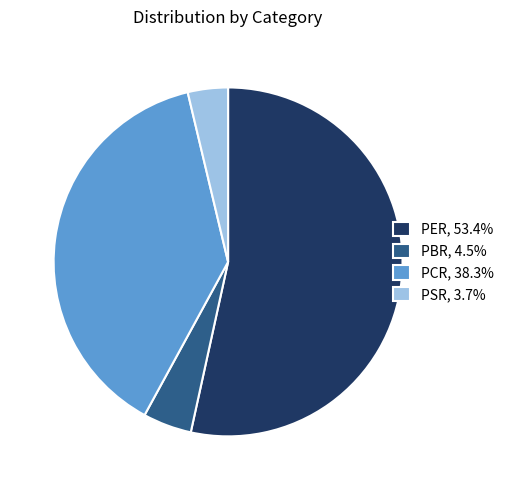

Combined, do PCR and PBR account for over 50%?

No